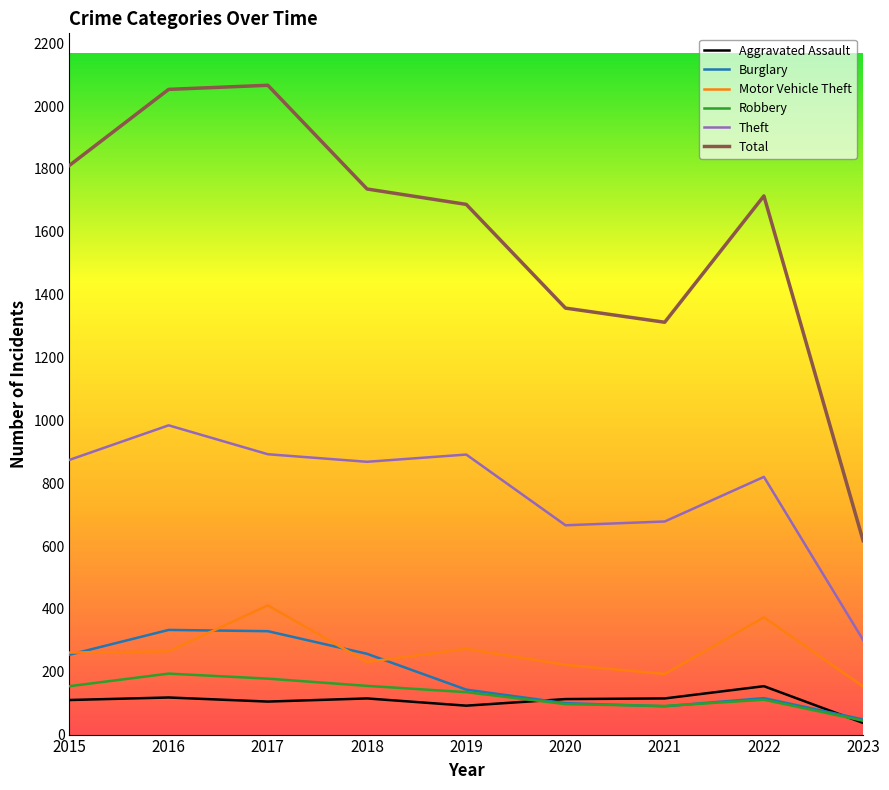

Between 2016 and 2020, which series saw the biggest shift?

Total